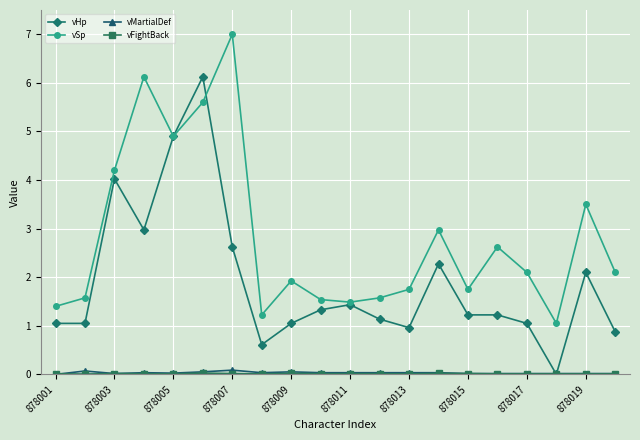

At how many categories does at least one series exceed 5?

3